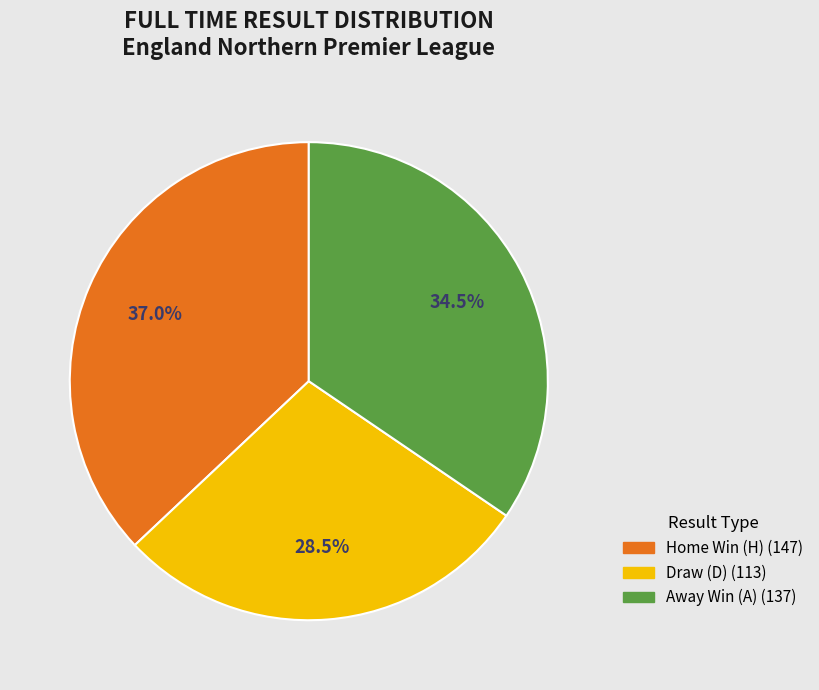

Is there a majority slice in this chart?

No